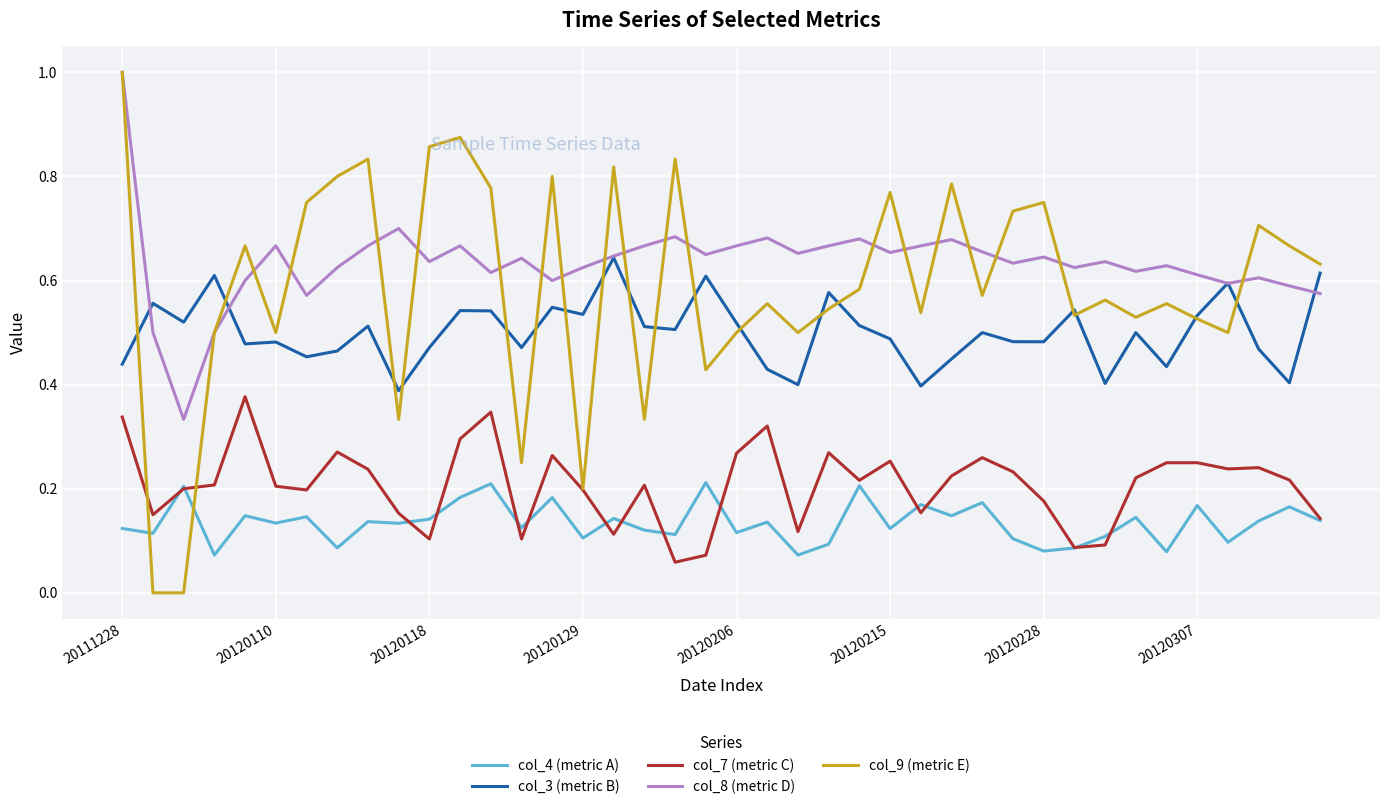

Which series has the largest total across all categories?

col_8 (metric D)